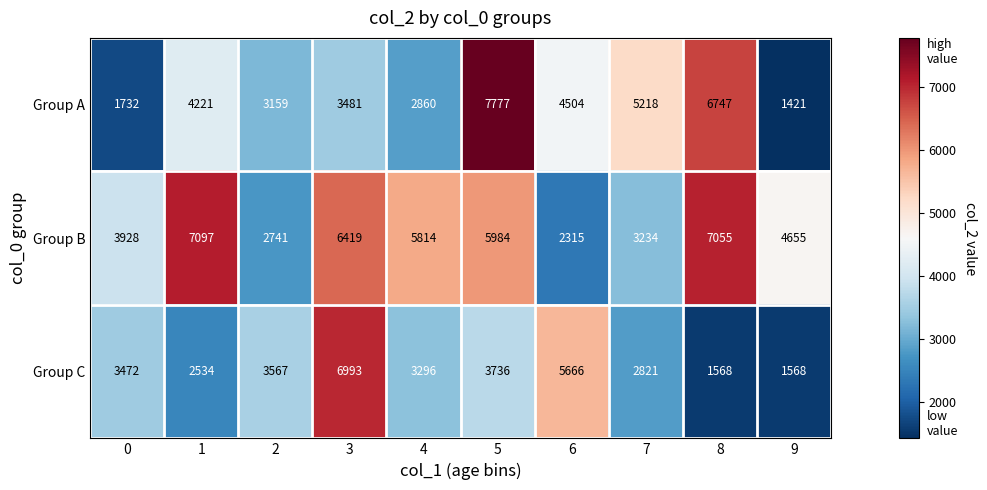

Rank the series by their maximum value, from lowest to highest.

Group C, Group B, Group A